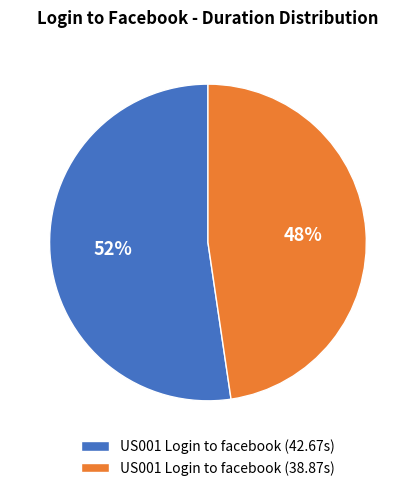

What percentage is the US001 Login to facebook (42.67s) slice, to the nearest percent?

52%